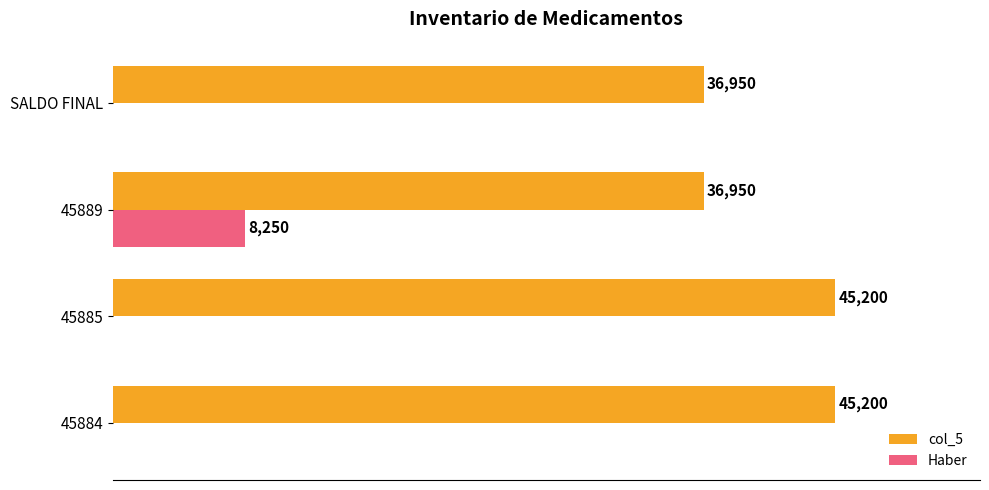

Is the value of Haber at 45884 greater than the value of col_5 at 45884?

No